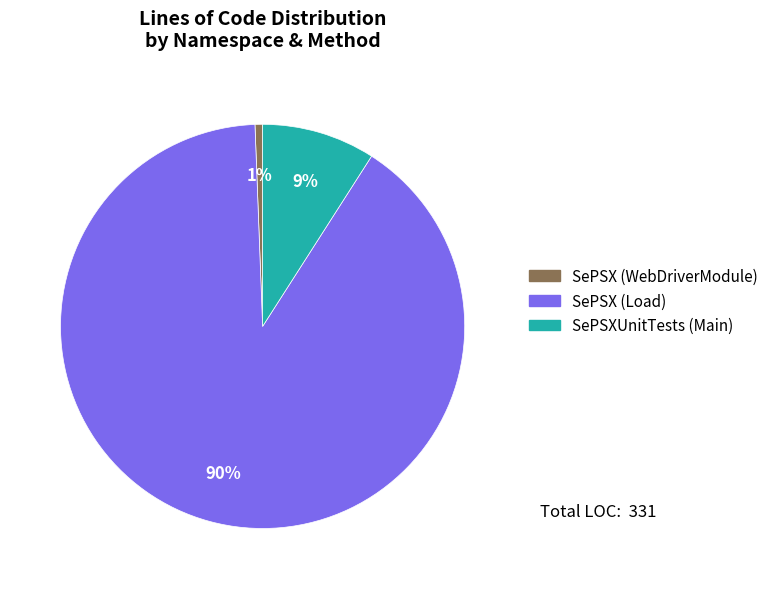

Rank the categories by value from lowest to highest.

SePSX (WebDriverModule), SePSXUnitTests (Main), SePSX (Load)